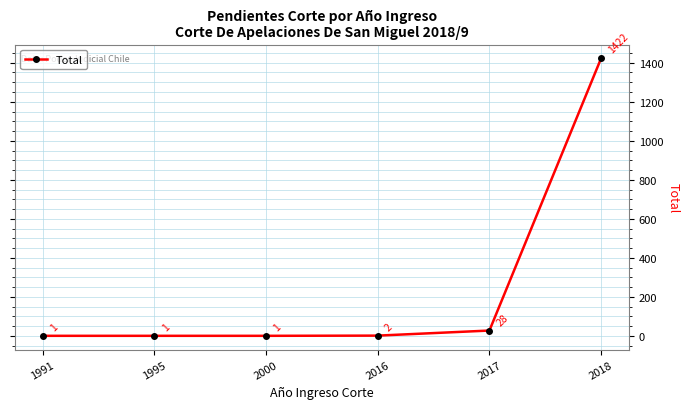

What is the change in value from 2016 to 2018?

+1420